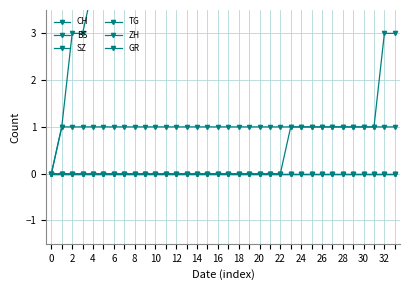

How many positive values does the GR series have?

33